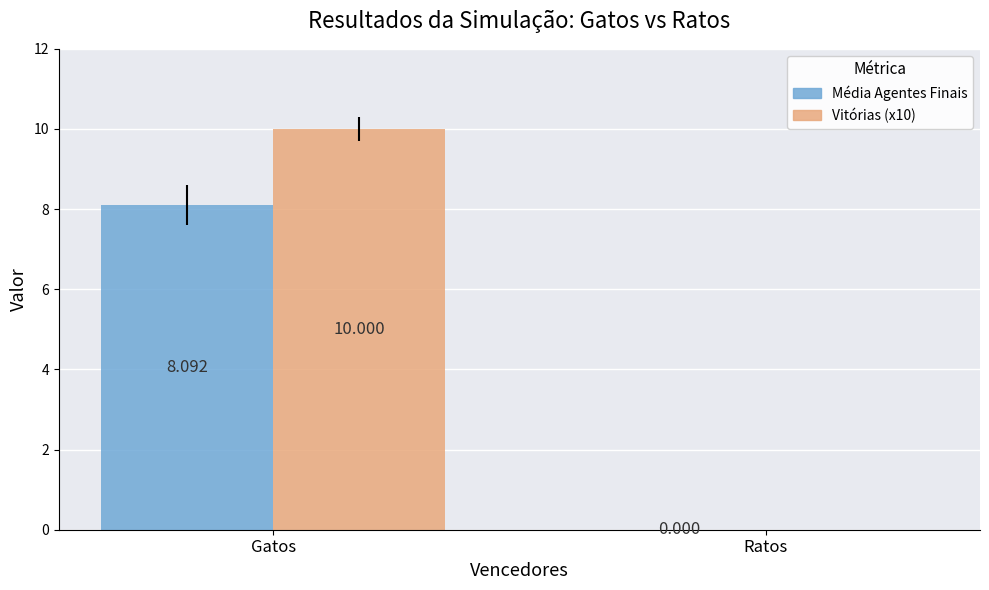

Where is Média Agentes Finais nearest to the value 4?

Ratos